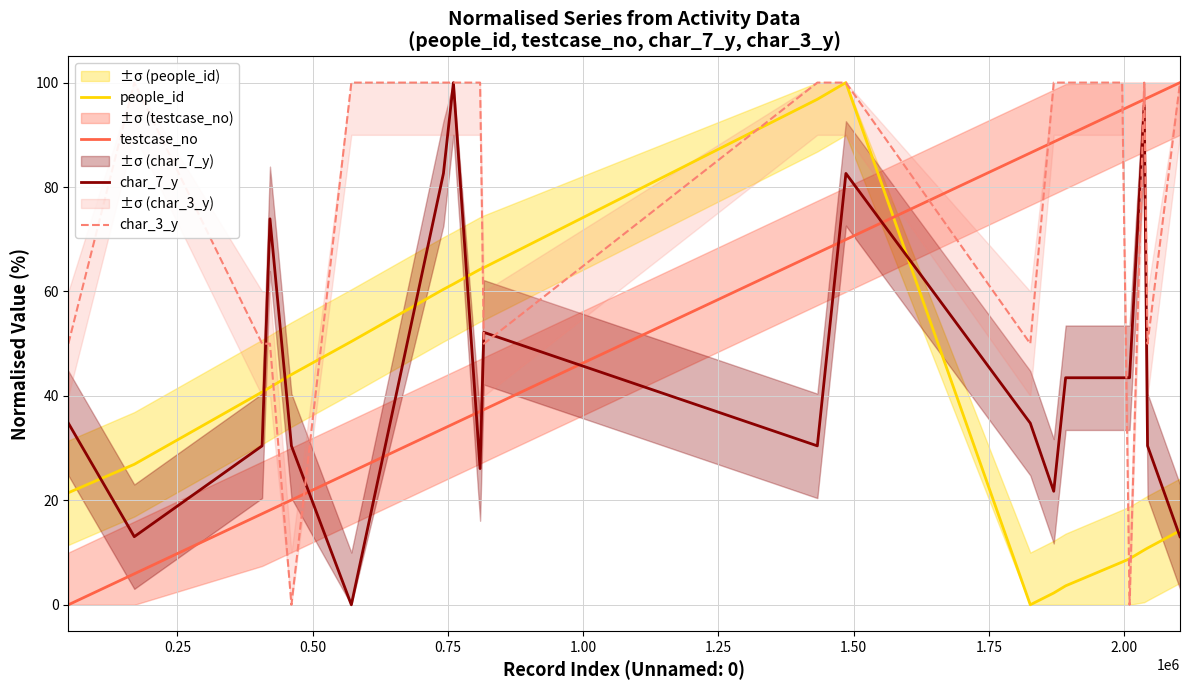

What is the difference between the second highest and second lowest values in the people_id series?

94.6